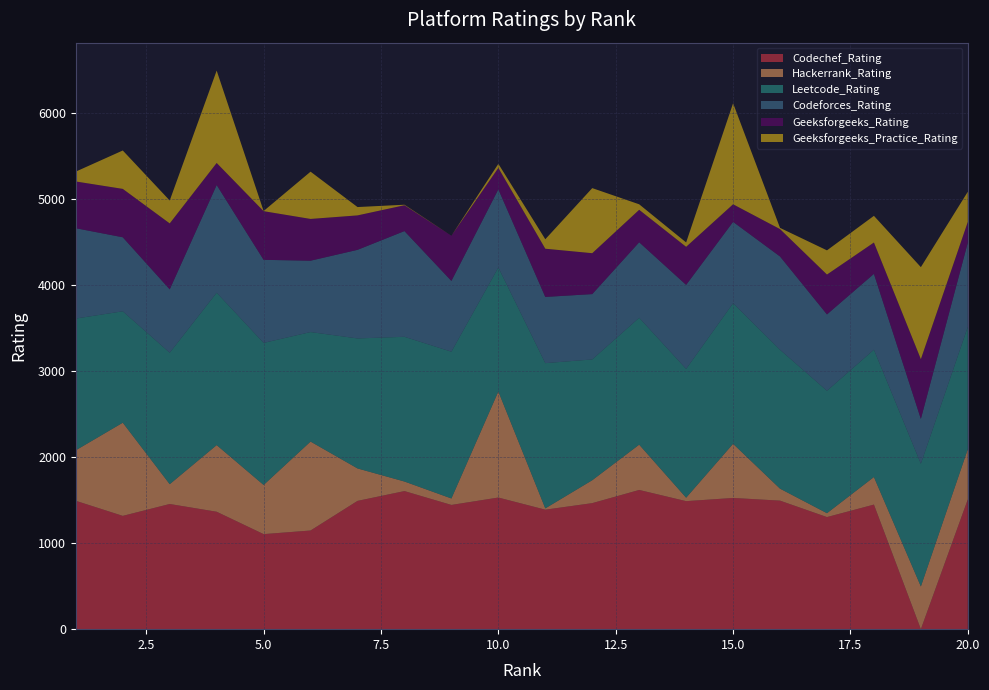

Reading left to right, what are all the values shown in this chart?

Codechef_Rating: 1=1491	2=1316	3=1454	4=1364	5=1104	6=1146	7=1490	8=1604	9=1443	10=1529	11=1388	12=1464	13=1617	14=1487	15=1524	16=1493	17=1302	18=1447	19=0	20=1508
Hackerrank_Rating: 1=587	2=1082	3=230	4=774	5=571	6=1033	7=377	8=111	9=75	10=1232	11=15	12=266	13=526	14=40	15=629	16=139	17=45	18=320	19=496	20=583
Leetcode_Rating: 1=1530	2=1294	3=1527	4=1770	5=1650	6=1272	7=1510	8=1681	9=1705	10=1440	11=1687	12=1403	13=1474	14=1496	15=1633	16=1613	17=1422	18=1479	19=1425	20=1421
Codeforces_Rating: 1=1049	2=860	3=736	4=1251	5=965	6=829	7=1029	8=1228	9=822	10=908	11=769	12=759	13=877	14=976	15=945	16=1084	17=887	18=881	19=521	20=978
Geeksforgeeks_Rating: 1=543	2=562	3=766	4=256	5=565	6=485	7=400	8=300	9=525	10=249	11=560	12=475	13=377	14=442	15=204	16=318	17=463	18=364	19=694	20=241
Geeksforgeeks_Practice_Rating: 1=115	2=446	3=266	4=1073	5=2	6=549	7=97	8=6	9=0	10=47	11=110	12=756	13=64	14=51	15=1174	16=14	17=281	18=310	19=1069	20=350